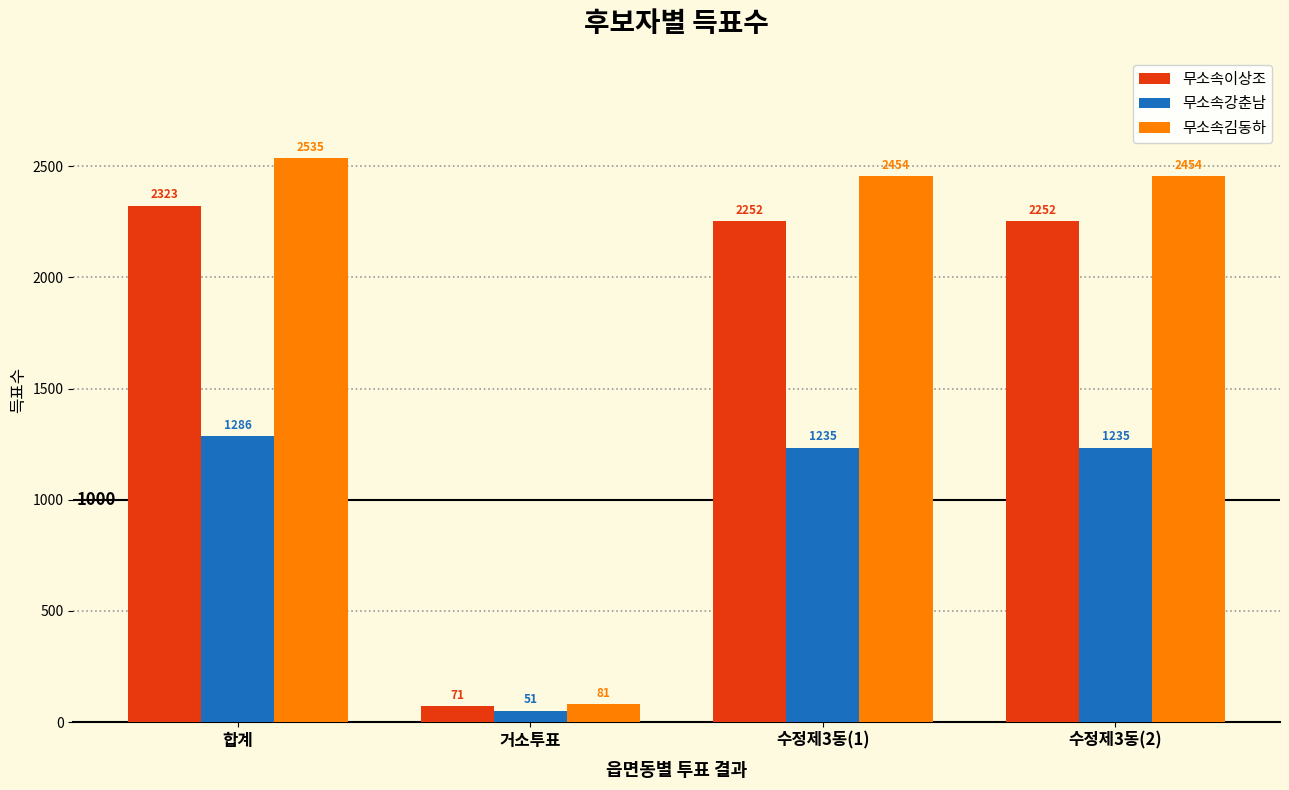

The 무소속이상조 series shows 2323 at 합계. True or false?

True